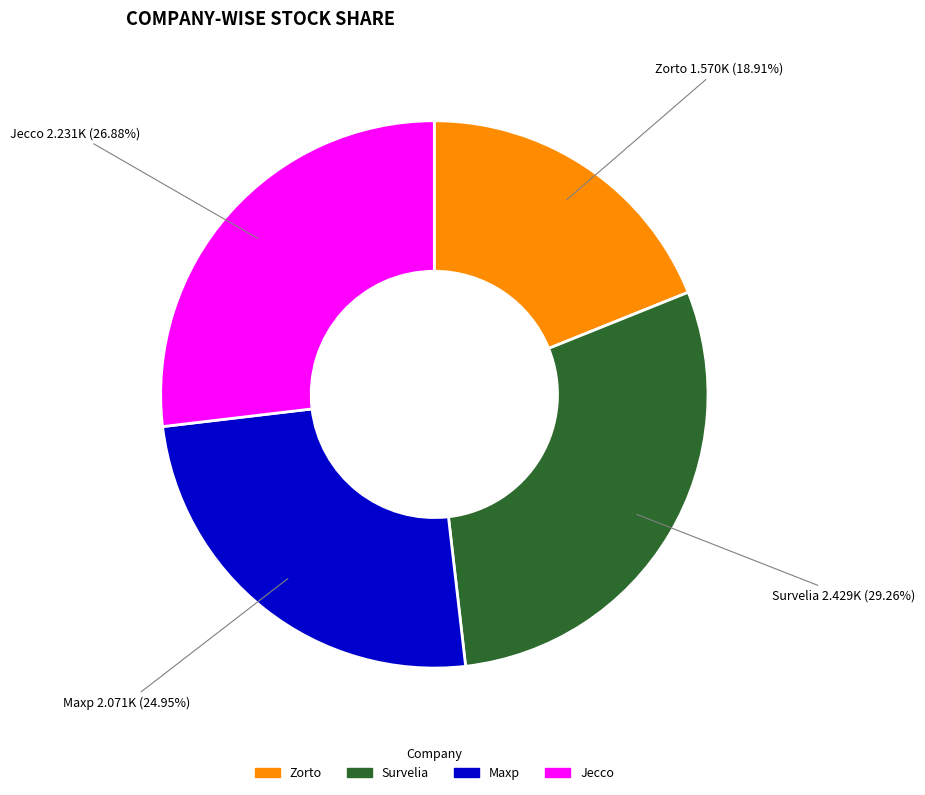

Is there a majority slice in this chart?

No